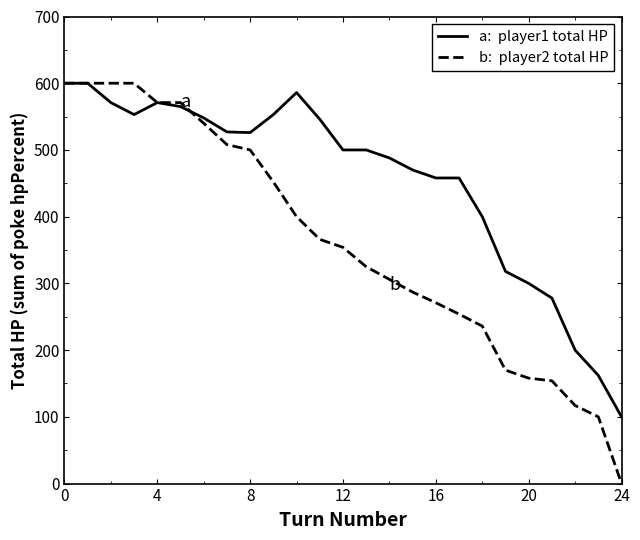

What is the maximum value shown in the chart?

600